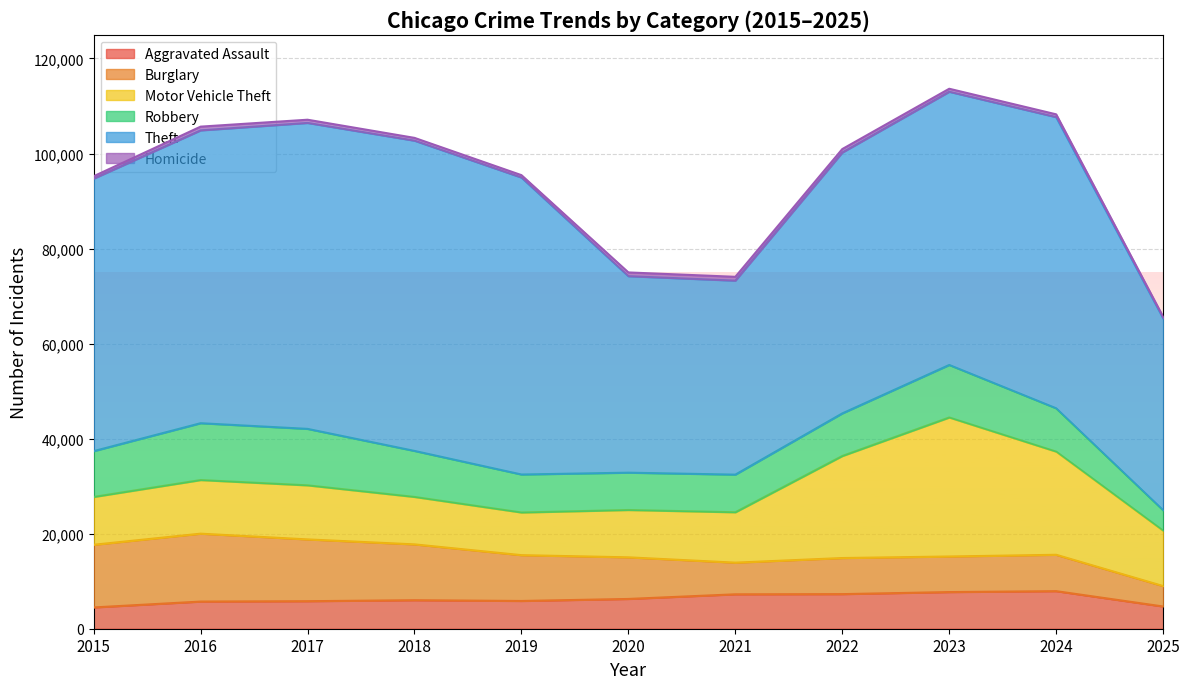

What is the average value of the Homicide series?

626